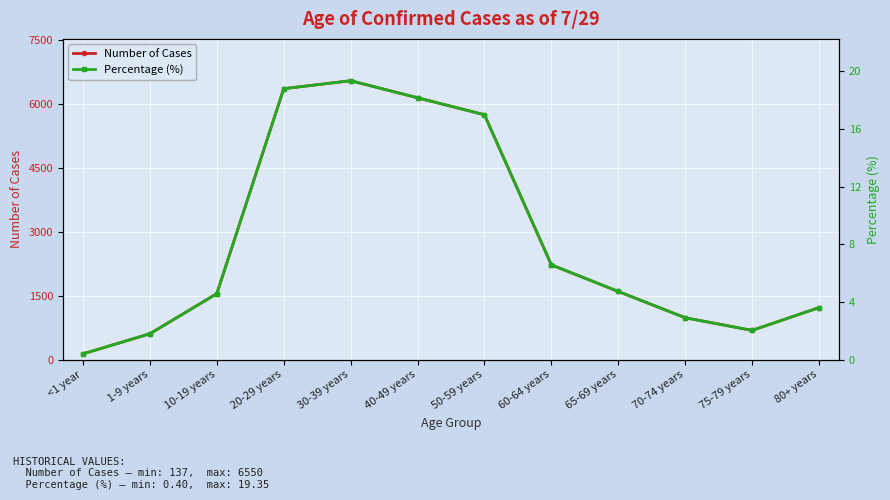

What is the approximate value of Number of Cases at 30-39 years?

6550